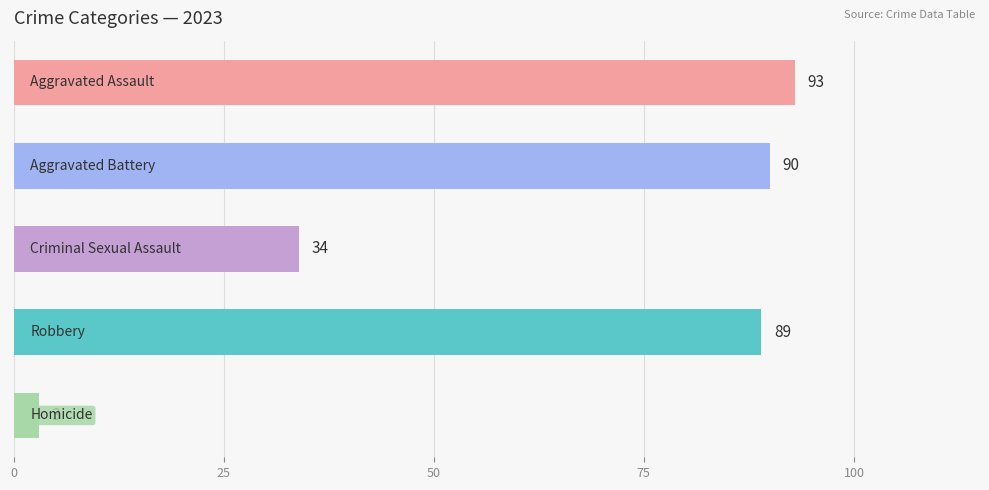

Reading top to bottom, list all the values displayed in this chart.

93	90	34	89	3